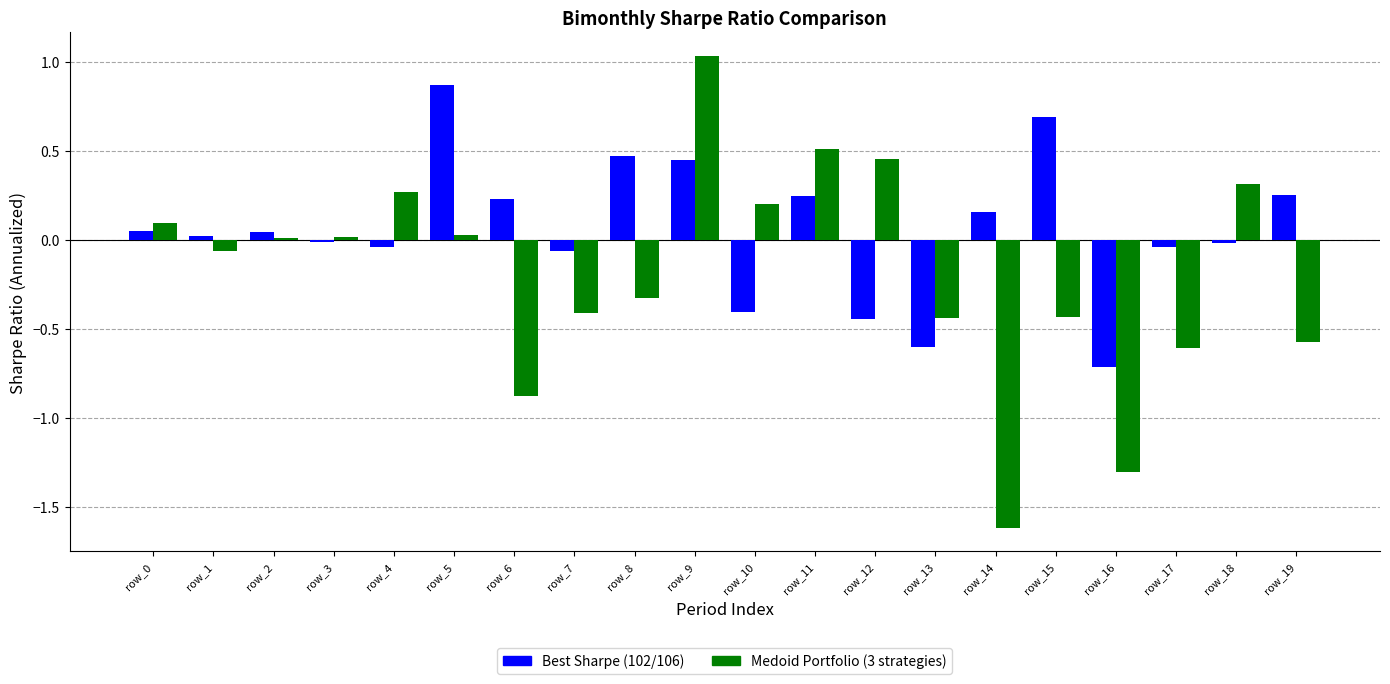

What is the difference between the maximum and second lowest values in the Medoid Portfolio (3 strategies) series?

2.3